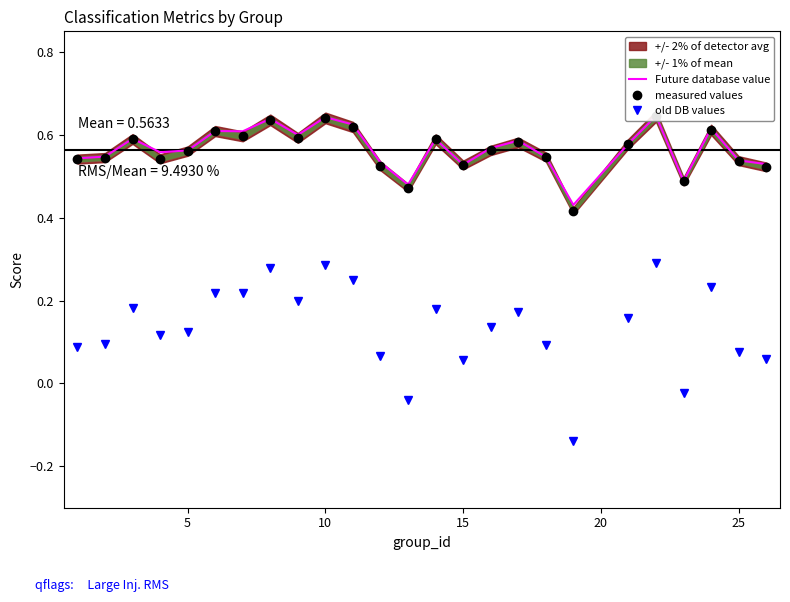

Is this an area chart (filled region under the line)?

No